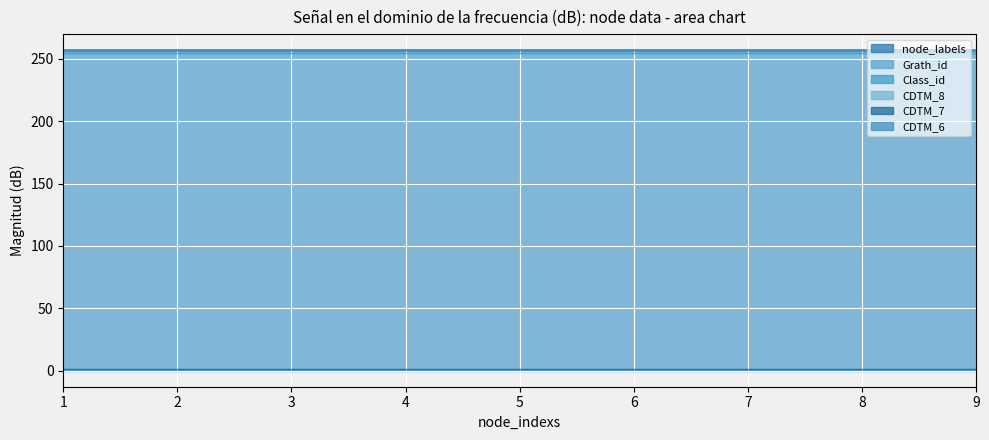

What is the total value across all series at 3?

257